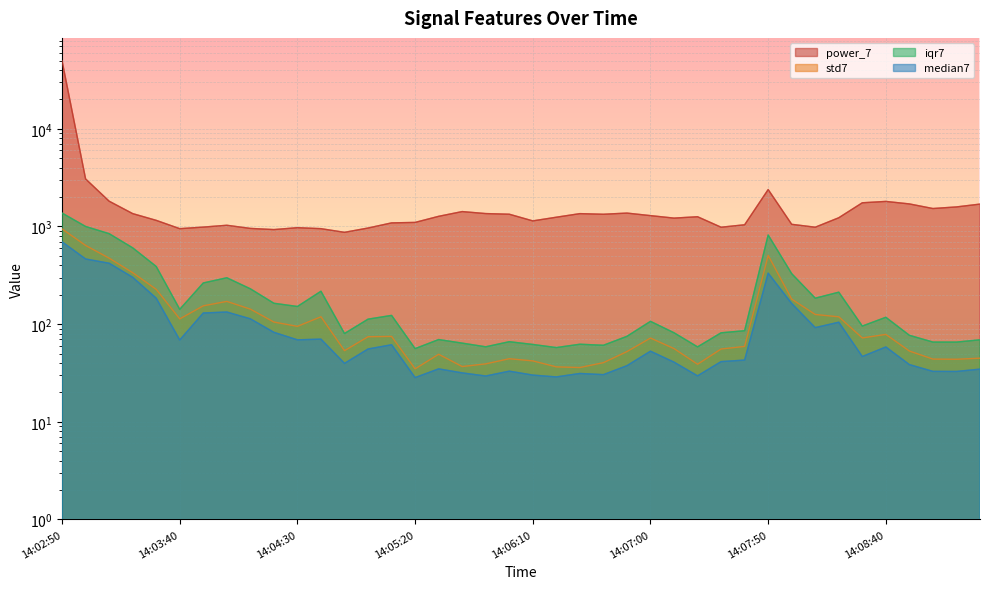

True or false: iqr7 and median7 cross at least once.

False